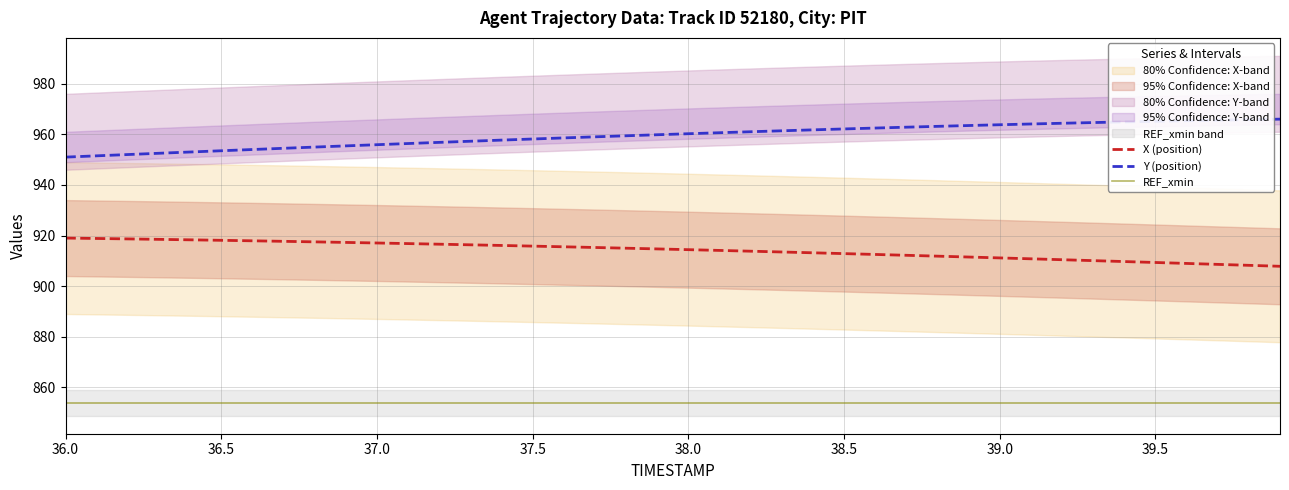

True or false: Y (position) has more than 2 interior local peaks.

False